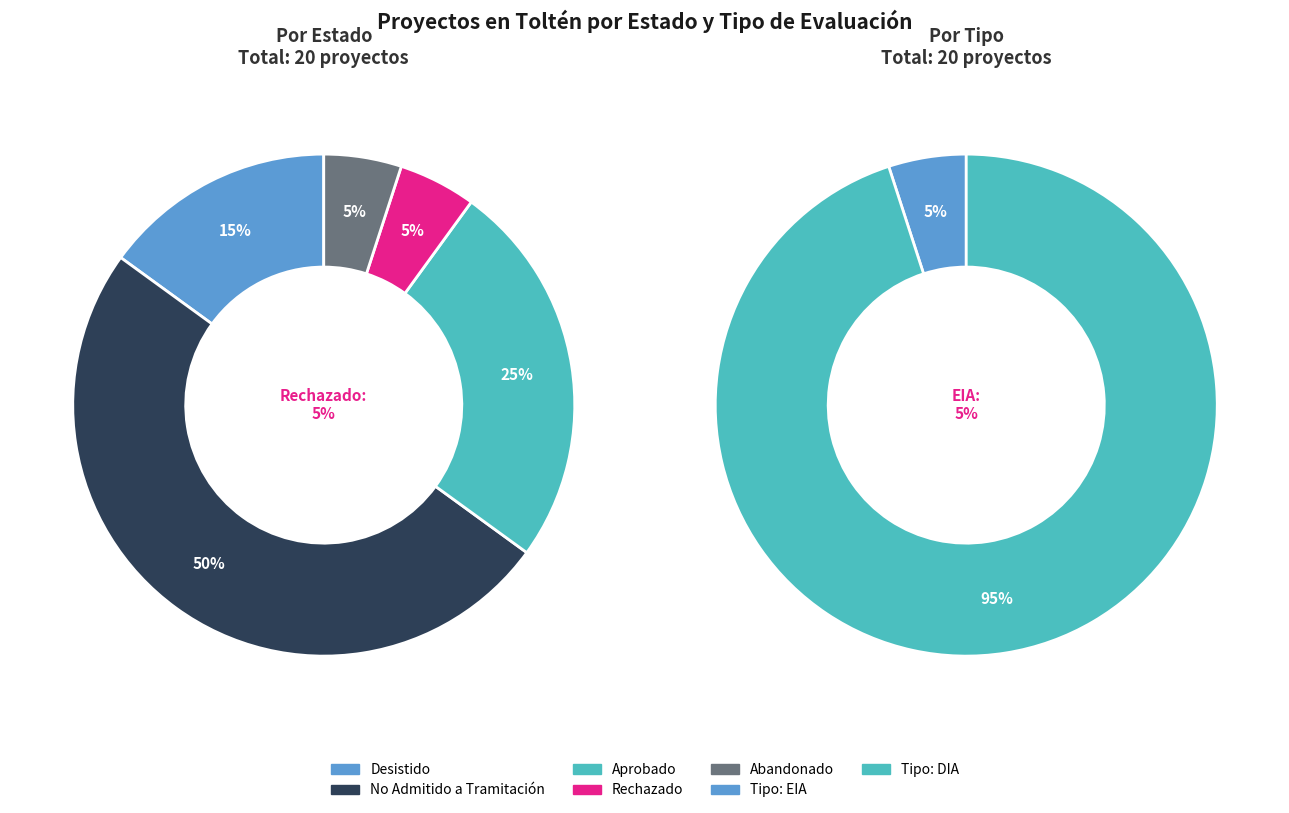

Does Rechazado represent more than half of the total?

No